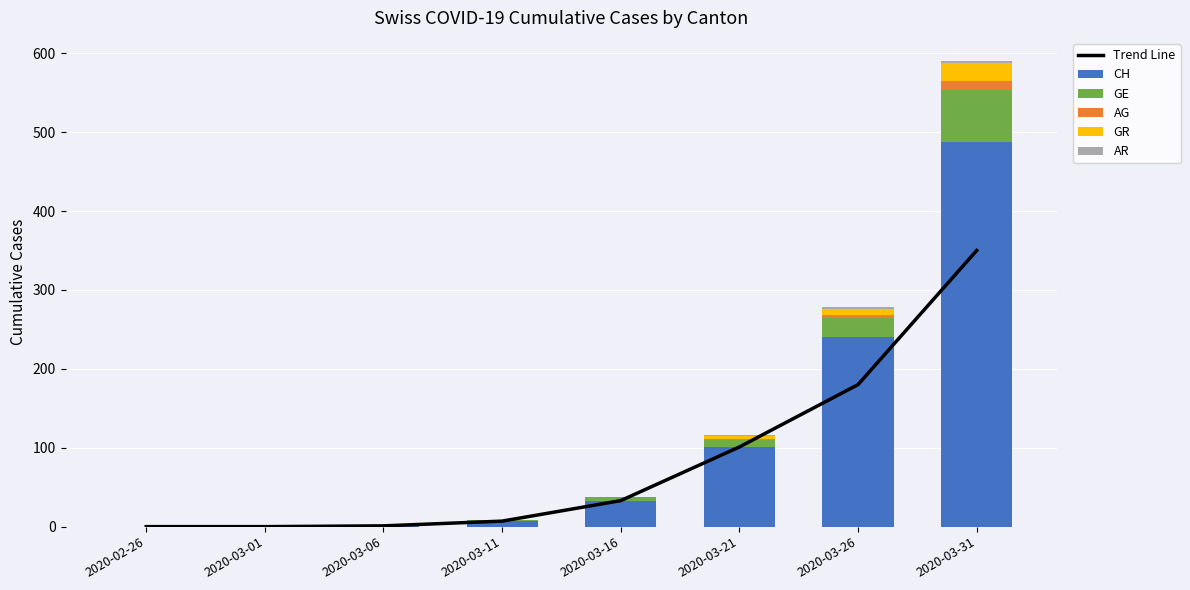

Reading right to left, extract all data points from this chart.

Trend Line: 350	180	101	33	7	1	0	0
CH: 487	241	101	33	7	1	0	0
GE: 67	24	9	4	1	0	0	0
AG: 11	3	1	0	0	0	0	0
GR: 23	8	4	1	0	0	0	0
AR: 2	2	1	0	0	0	0	0